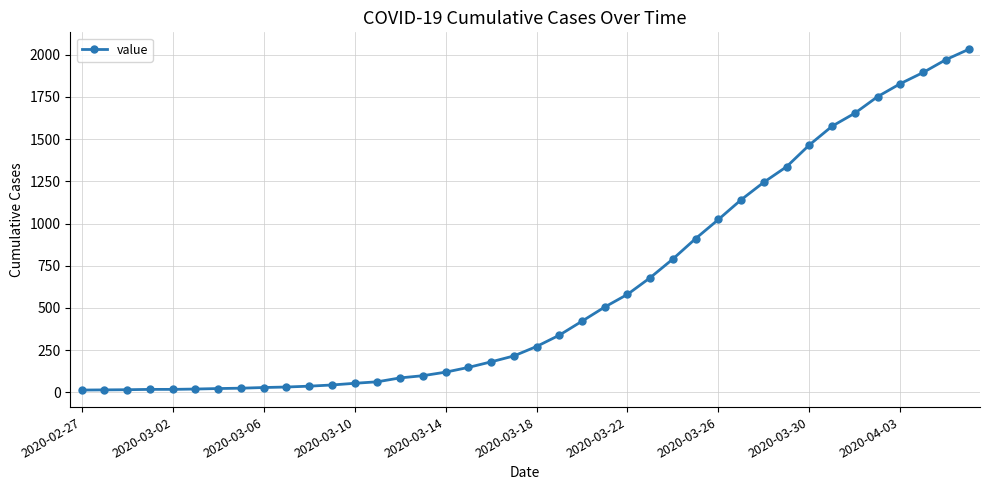

What is the difference between the maximum and minimum values?

2019